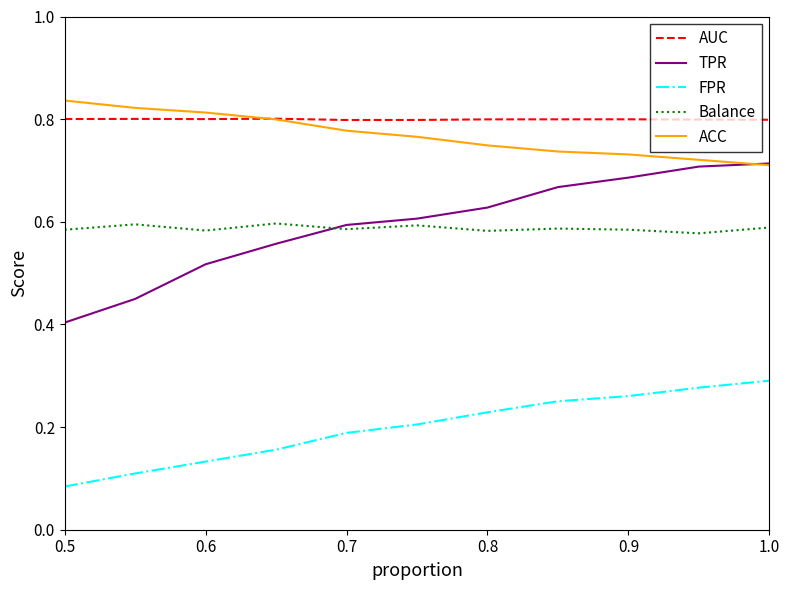

Which series has the largest range (max minus min)?

TPR